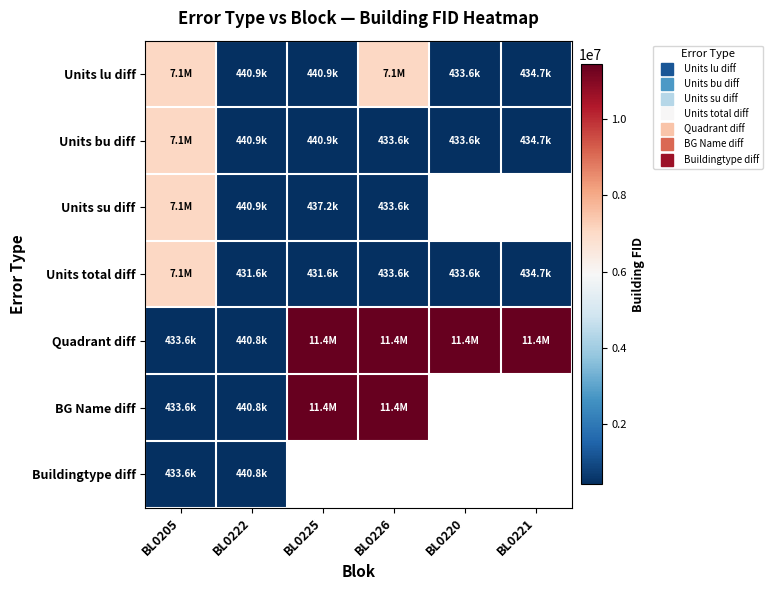

Where does the Quadrant diff series first go above 11439938?

BL0225